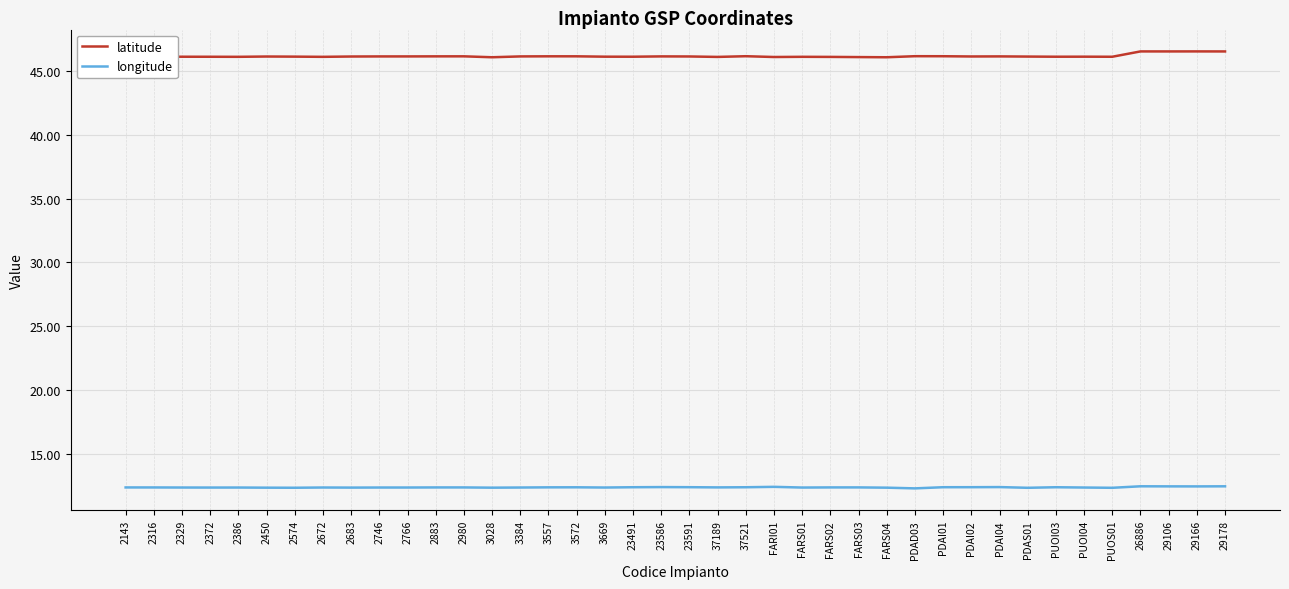

The longitude series shows 12.3 at 2766. True or false?

True